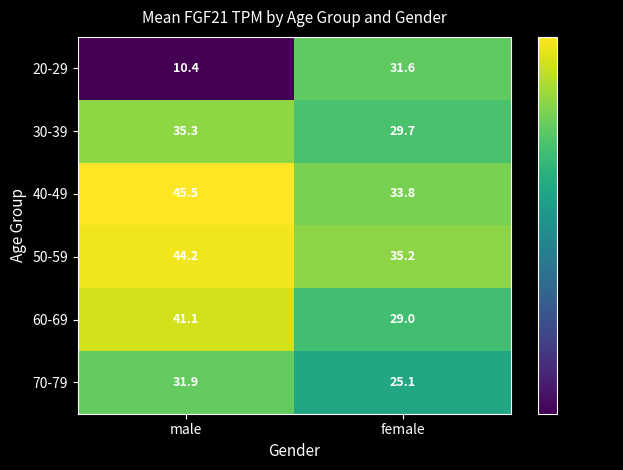

The 70-79 series shows 42.9 at male. True or false?

False